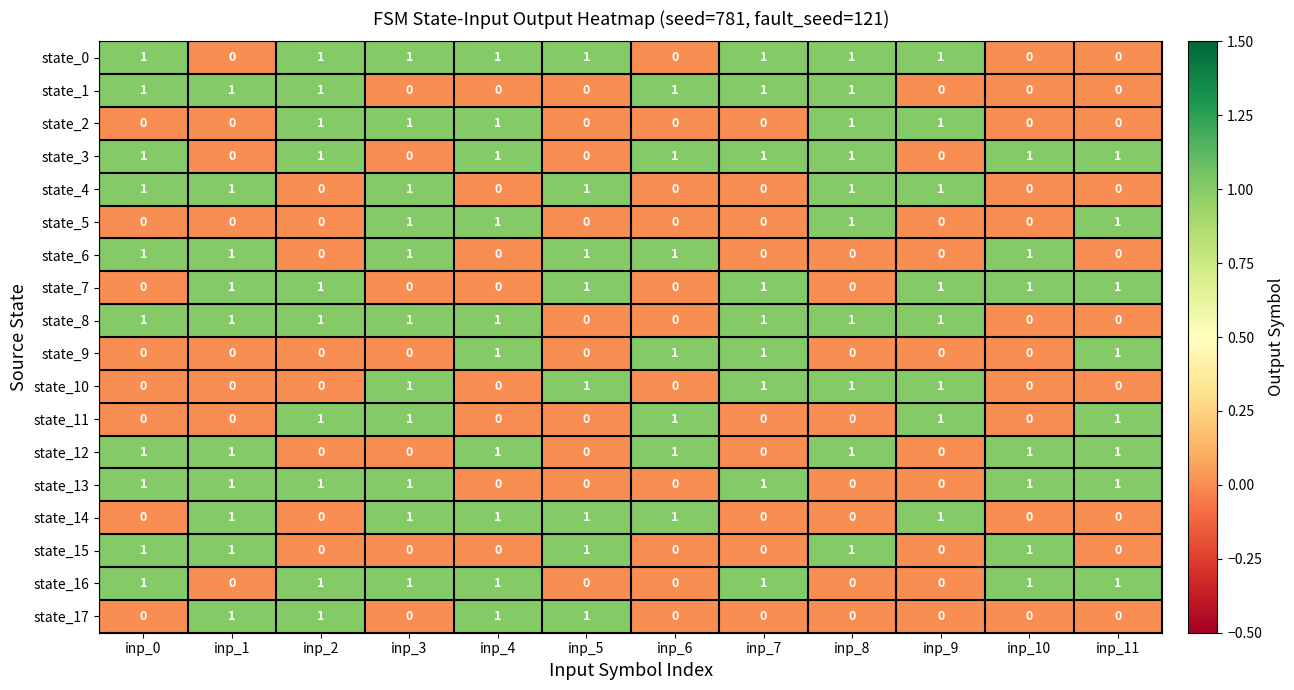

How many state_11 values are between 0 and 1?

12